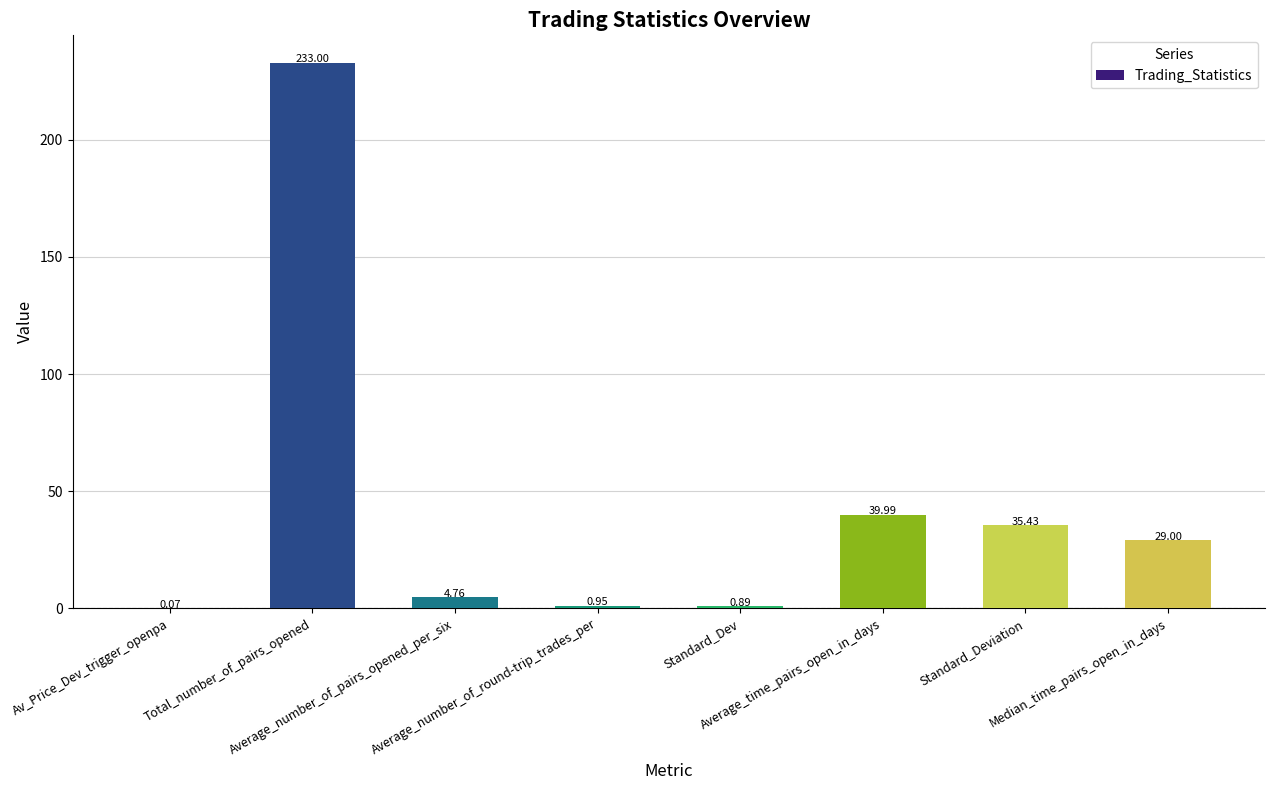

What is the sum of all values?

344.1